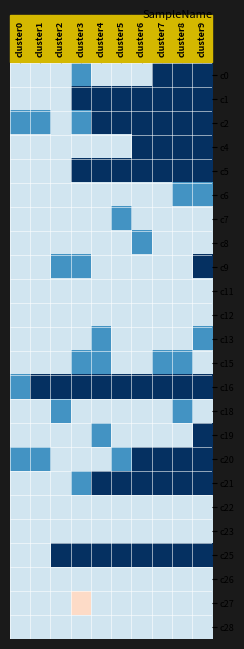

What is the difference between the highest and lowest values at cluster1?

0.8